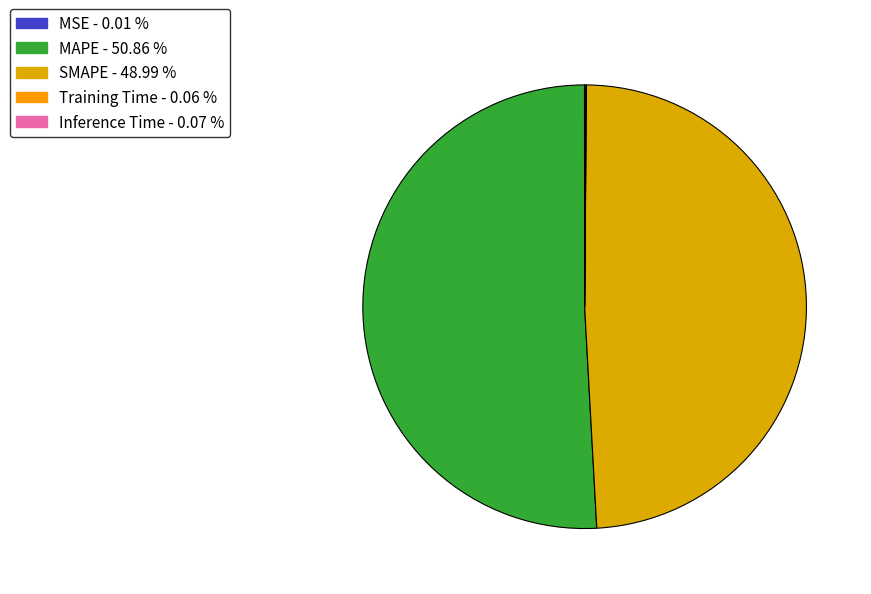

Count the number of slices in the pie.

5